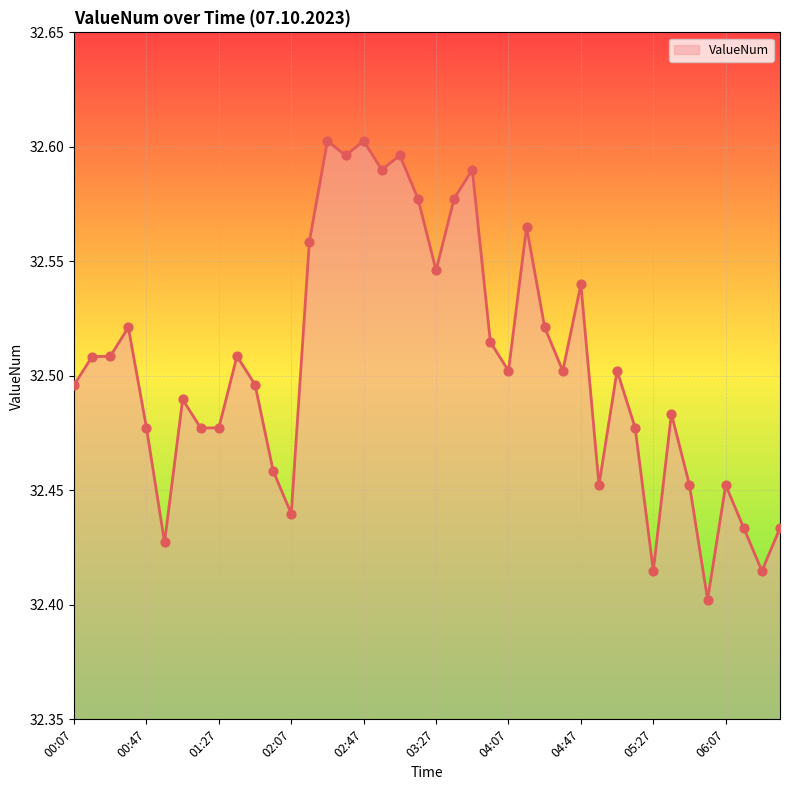

Is this an area chart (filled region under the line)?

Yes